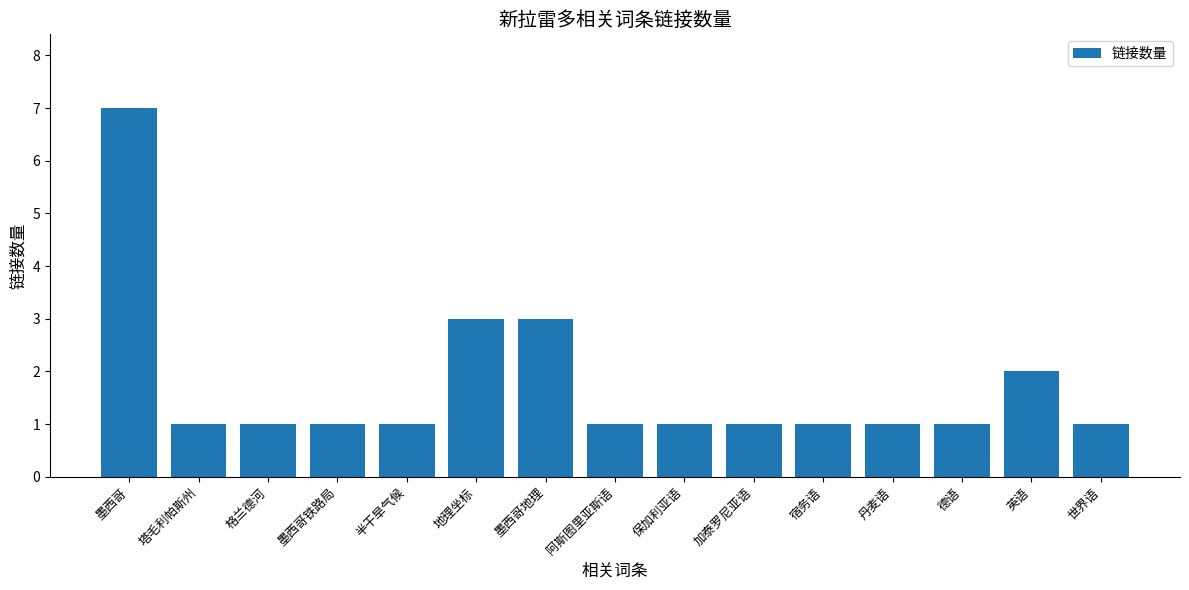

The chart shows a value of 1 at 保加利亚语. True or false?

True